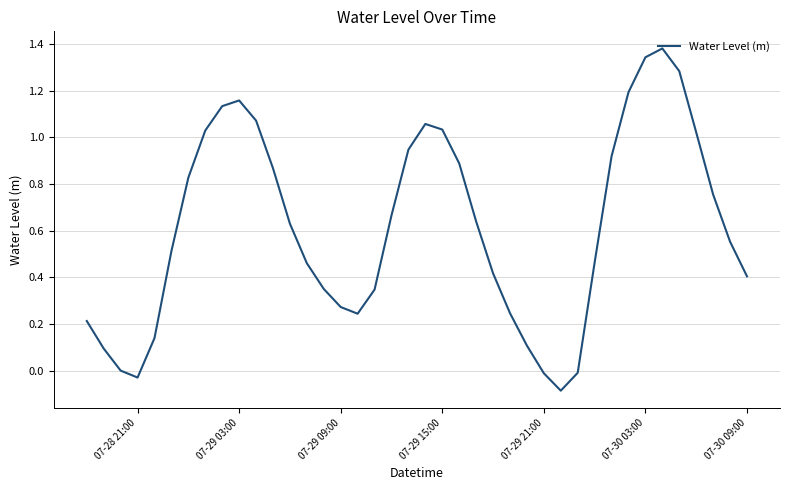

What is the difference between the maximum and minimum values?

1.5